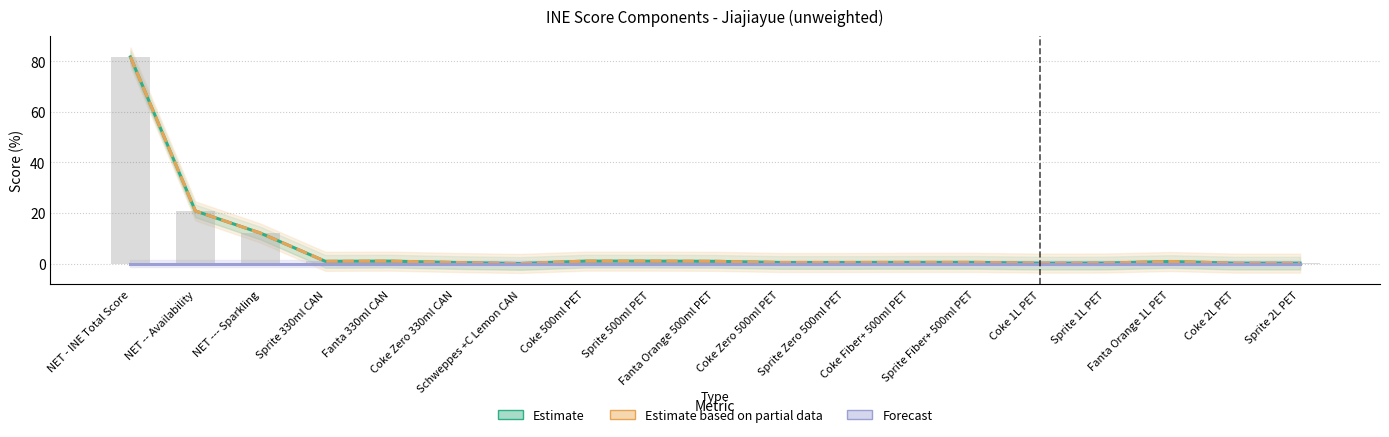

What is the value of the Estimate bar at the 2nd from the left?

20.8